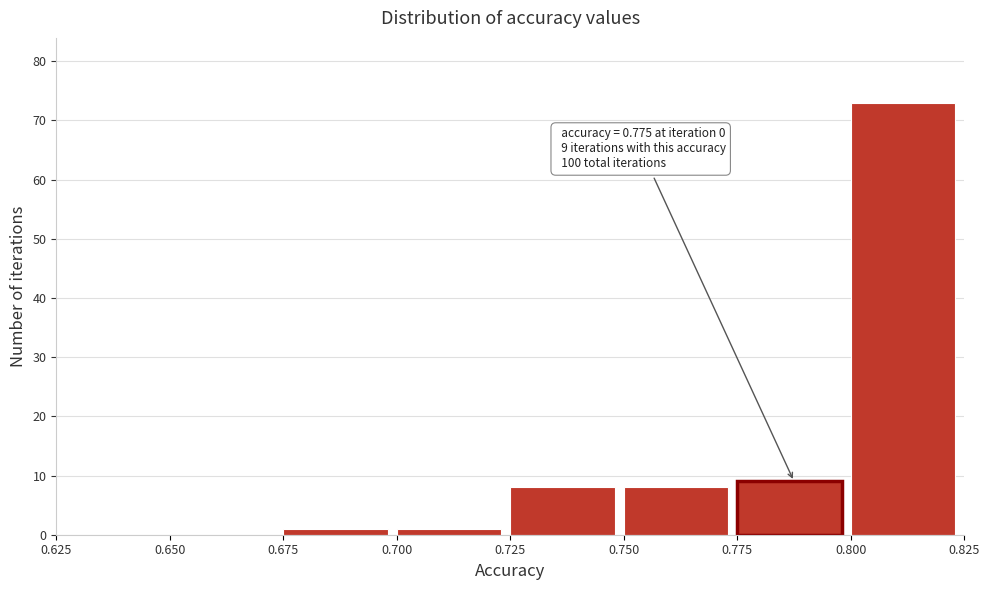

Which range on the x-axis has the tallest bar?

0.800 to 0.825